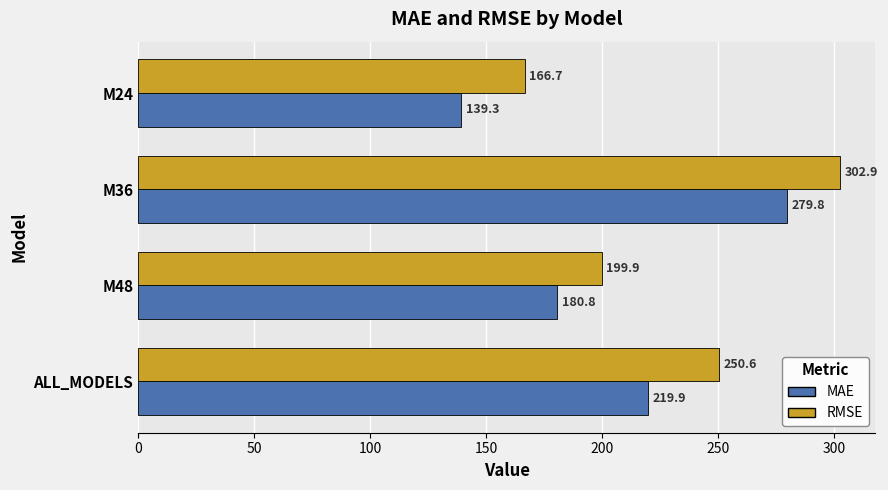

What is the difference between the RMSE values at M24 and ALL_MODELS?

83.9